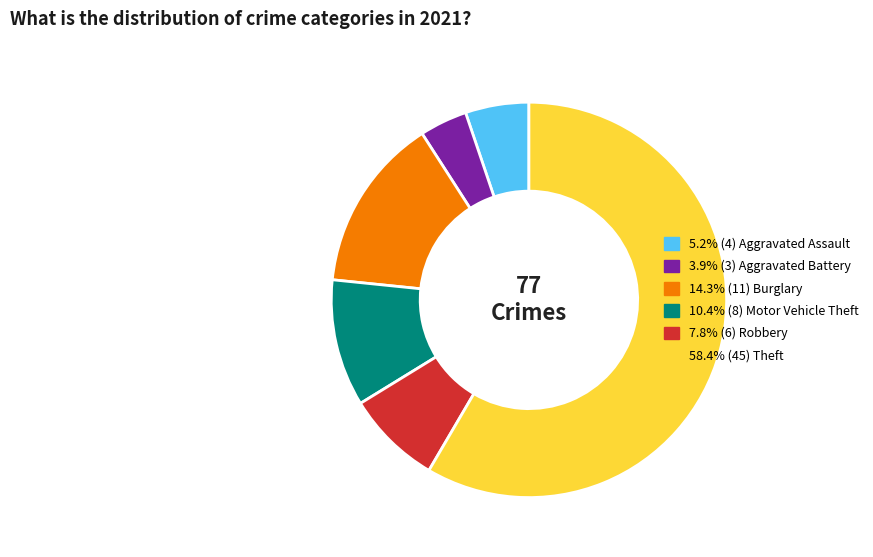

Is there a majority slice in this chart?

Yes